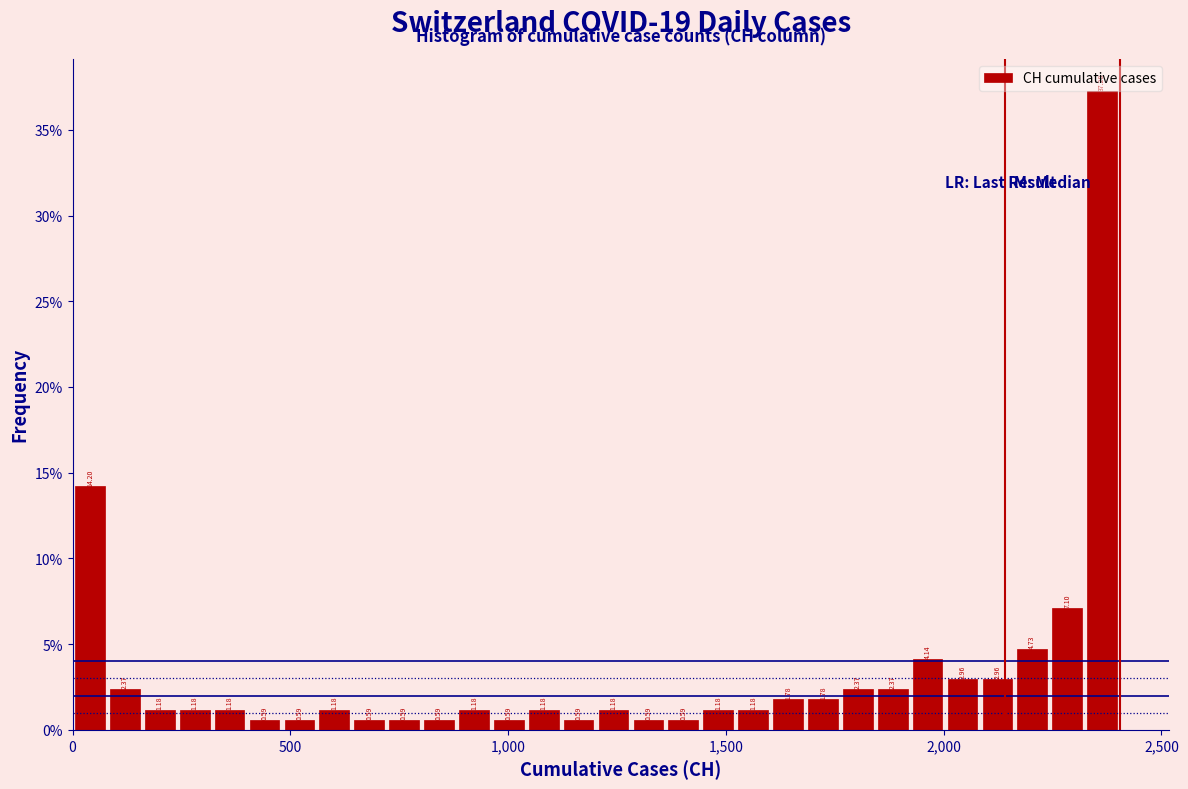

Read against the x-axis, roughly where is the centre of the tallest bar?

2350